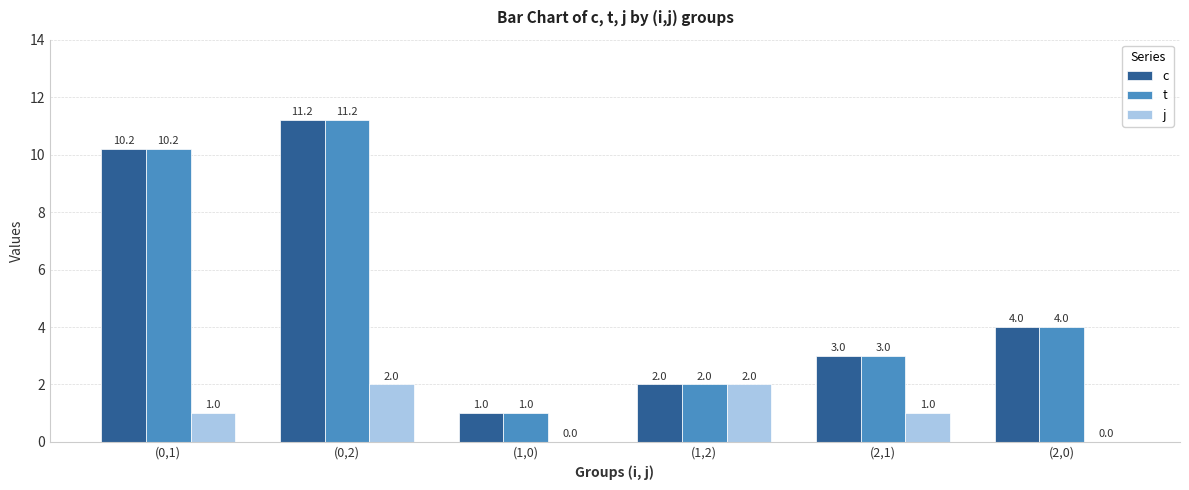

Is the value of t at (0,1) greater than the value of c at (2,0)?

Yes